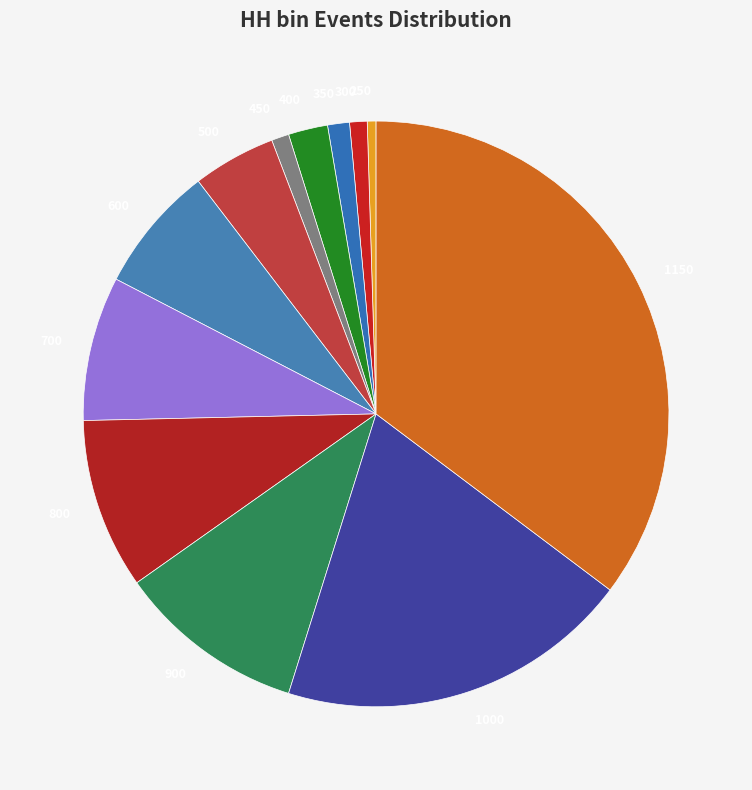

Is it true that 900 is 16% of the pie?

False